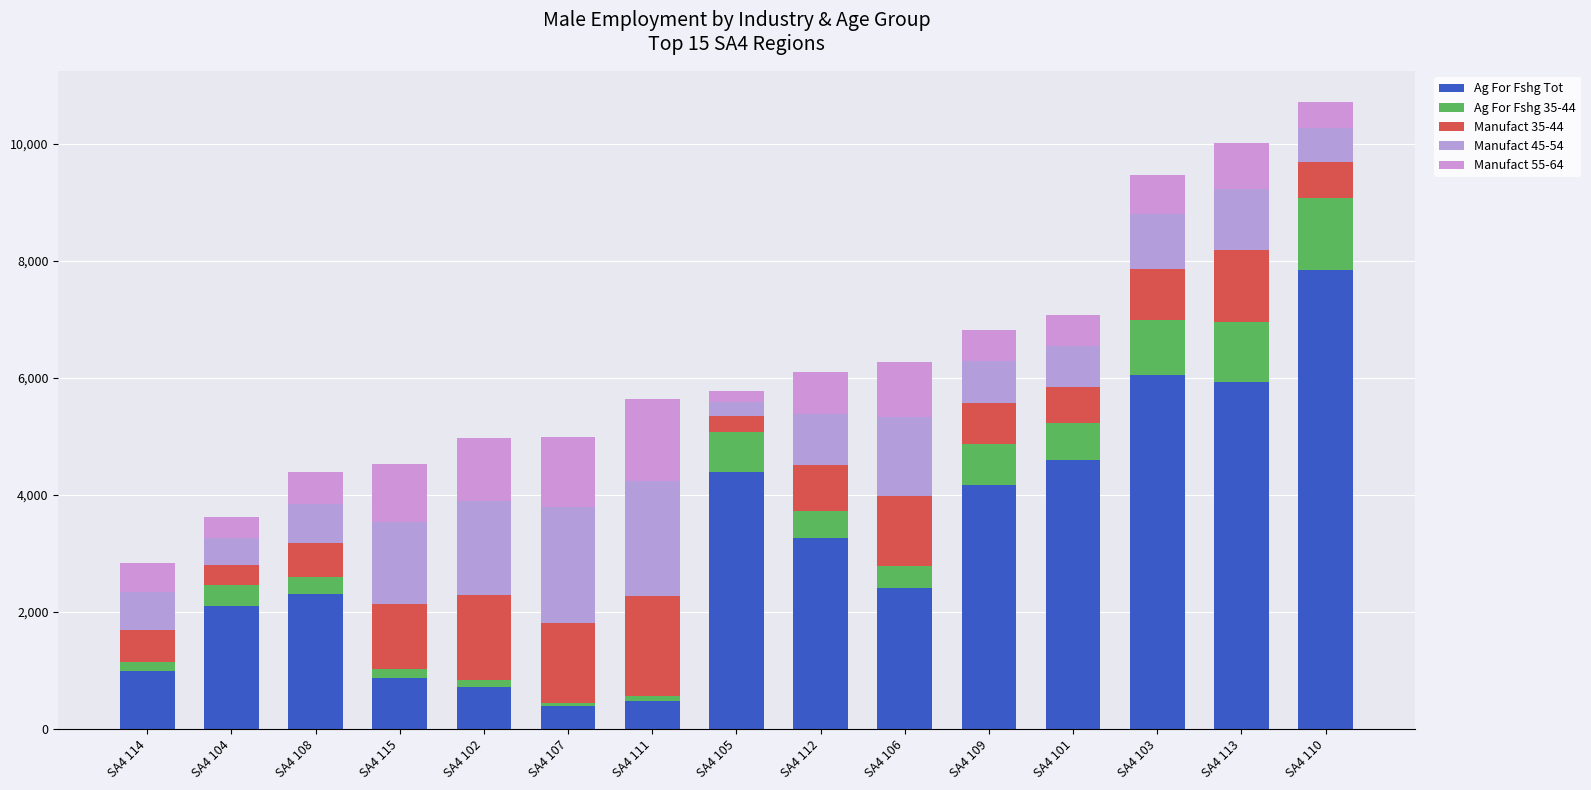

Does the chart contain any negative values?

No